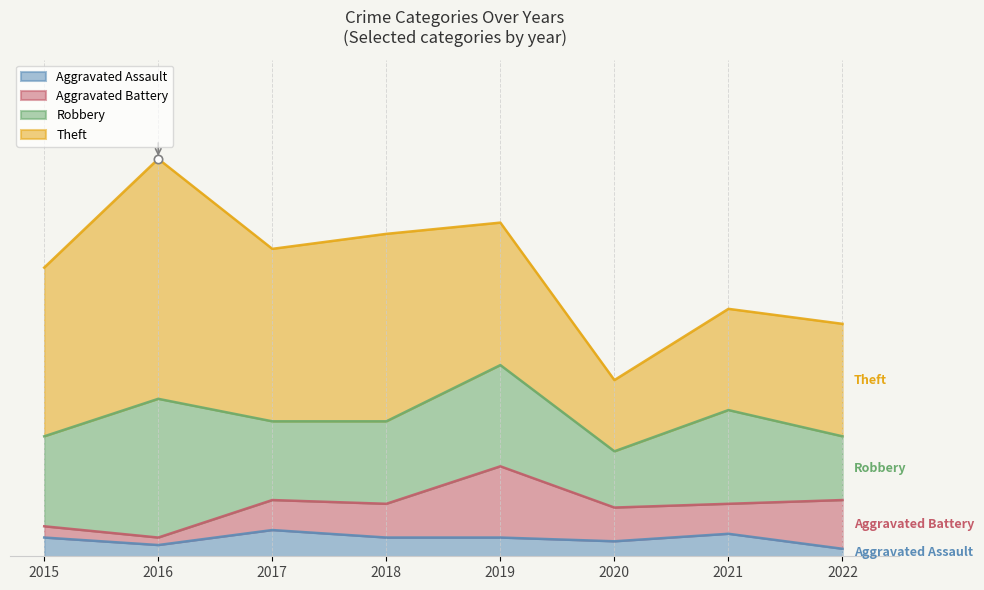

Which series changed the most between 2018 and 2019?

Theft